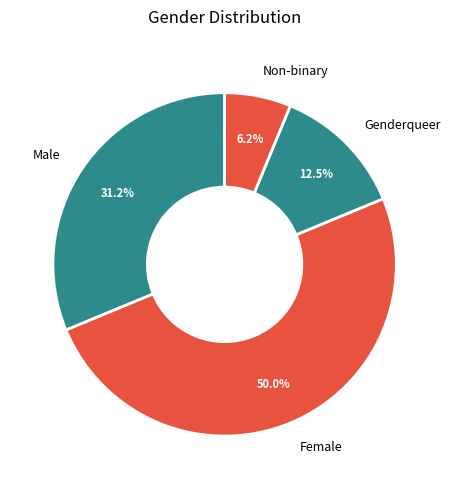

How many slices are in this pie chart?

4